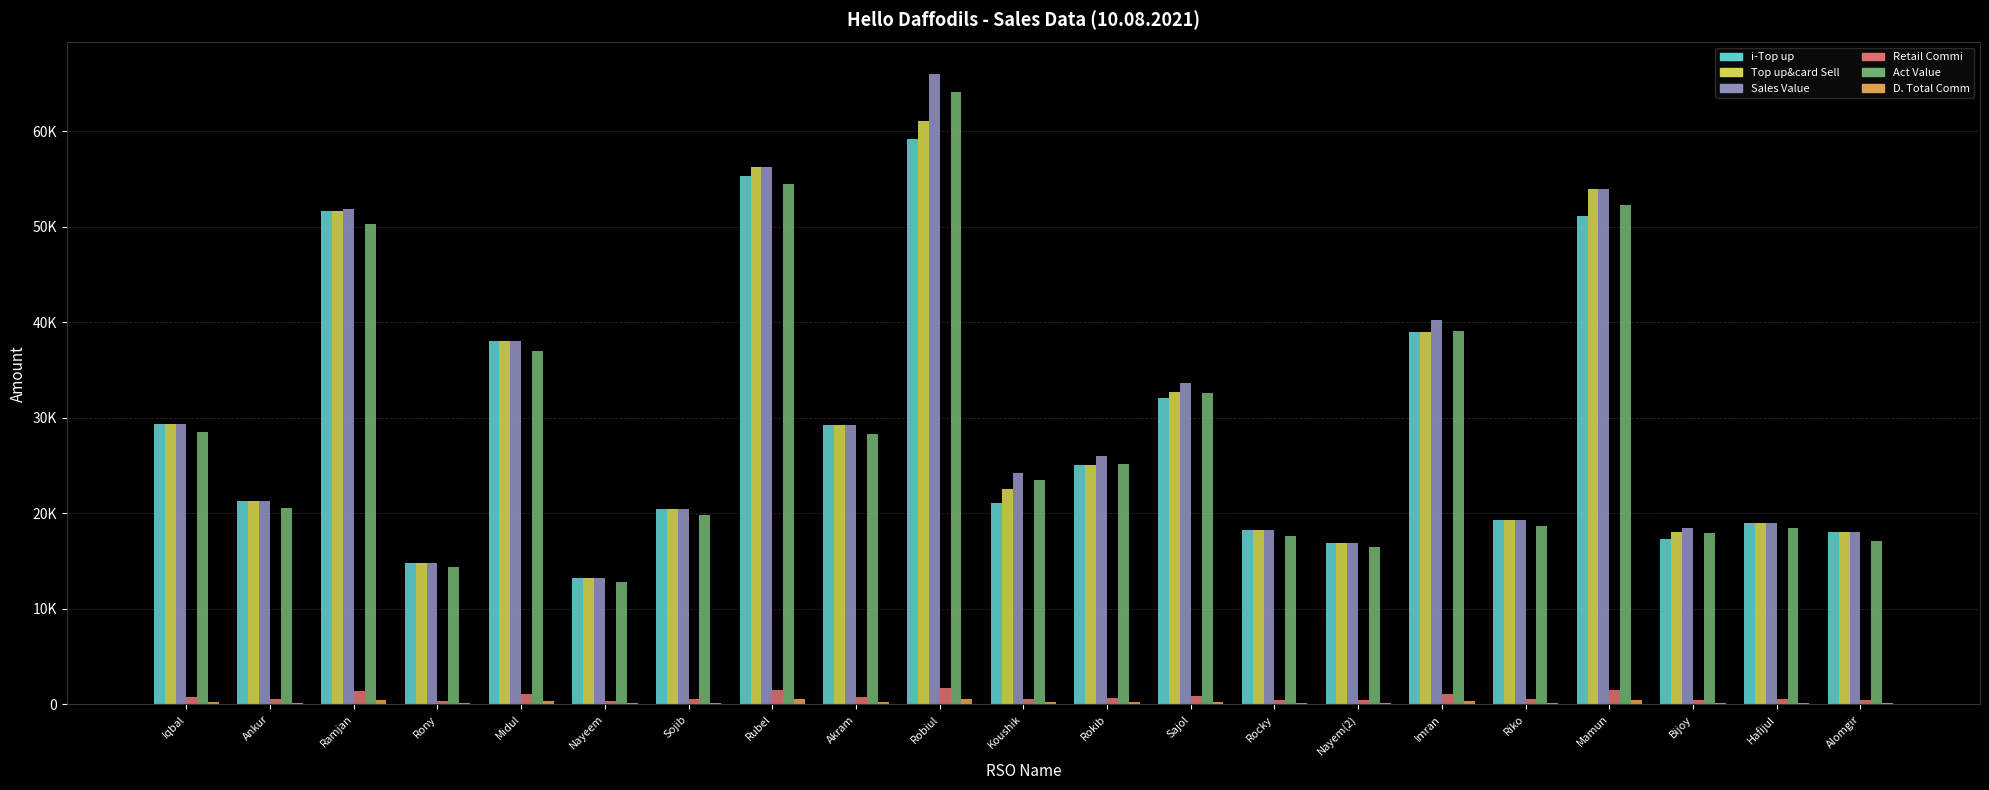

True or false: Retail Commi has a value of 940.1 at Hafijul.

False